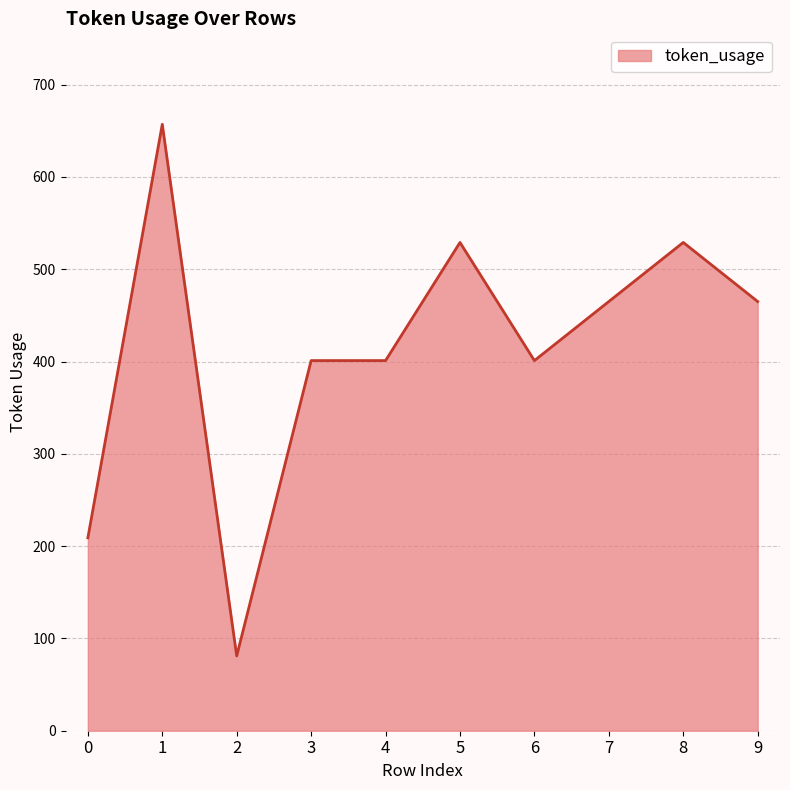

What is the sum of the values at 8 and 3?

930